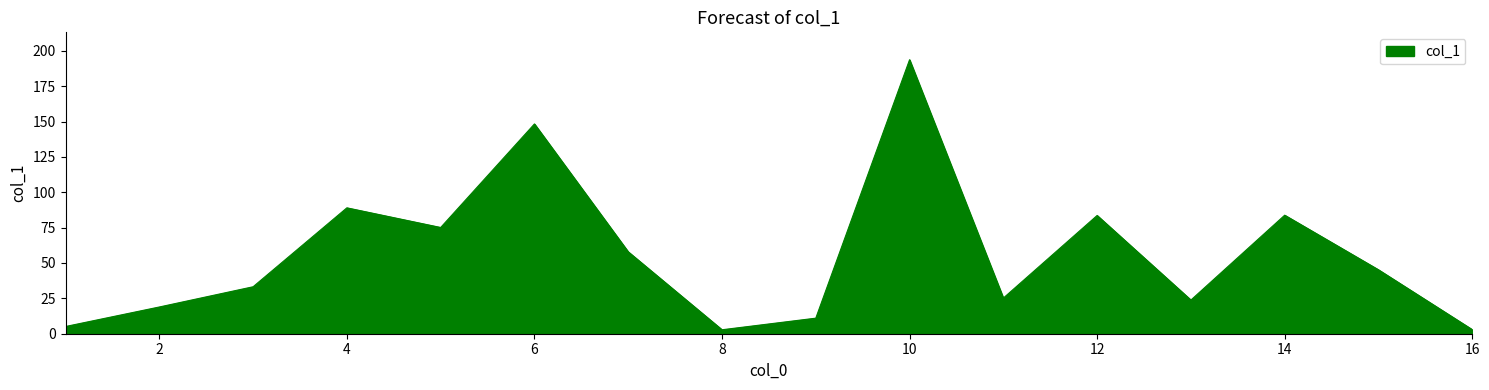

What is the greatest value displayed?

193.7